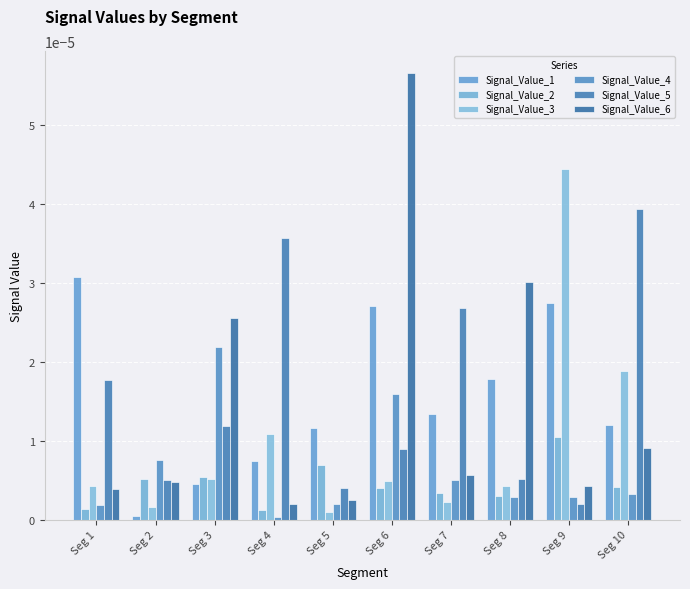

At how many categories does at least one series exceed 0?

10